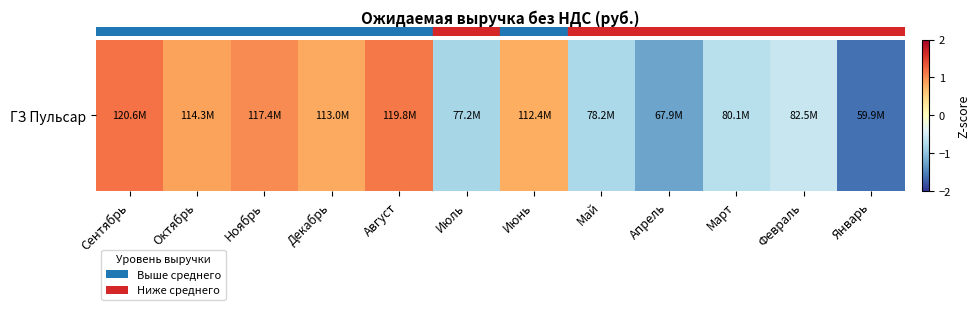

How many distinct data groups are displayed?

1